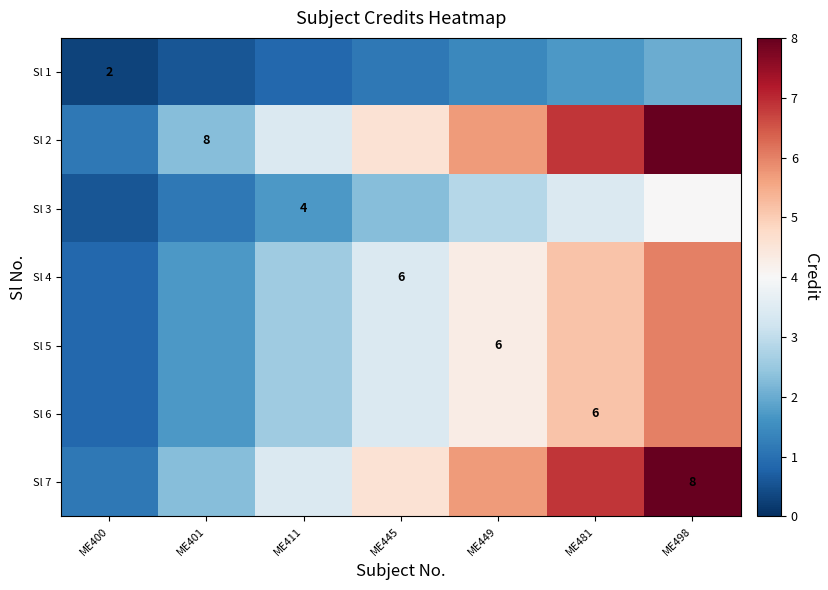

Is it true that Sl 1 equals 1.1 at ME445?

True